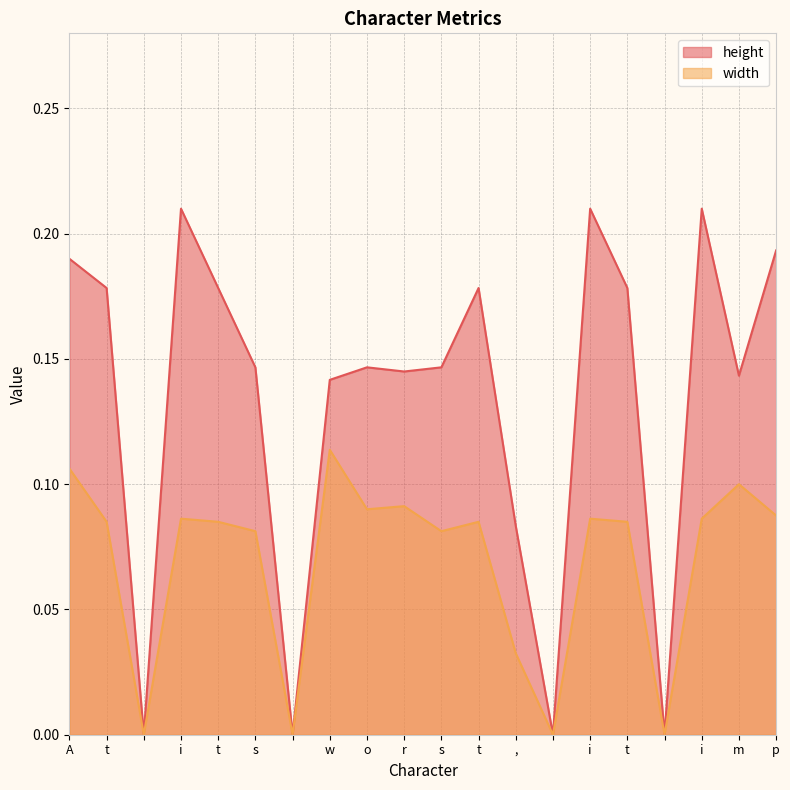

Which series has the largest range (max minus min)?

height